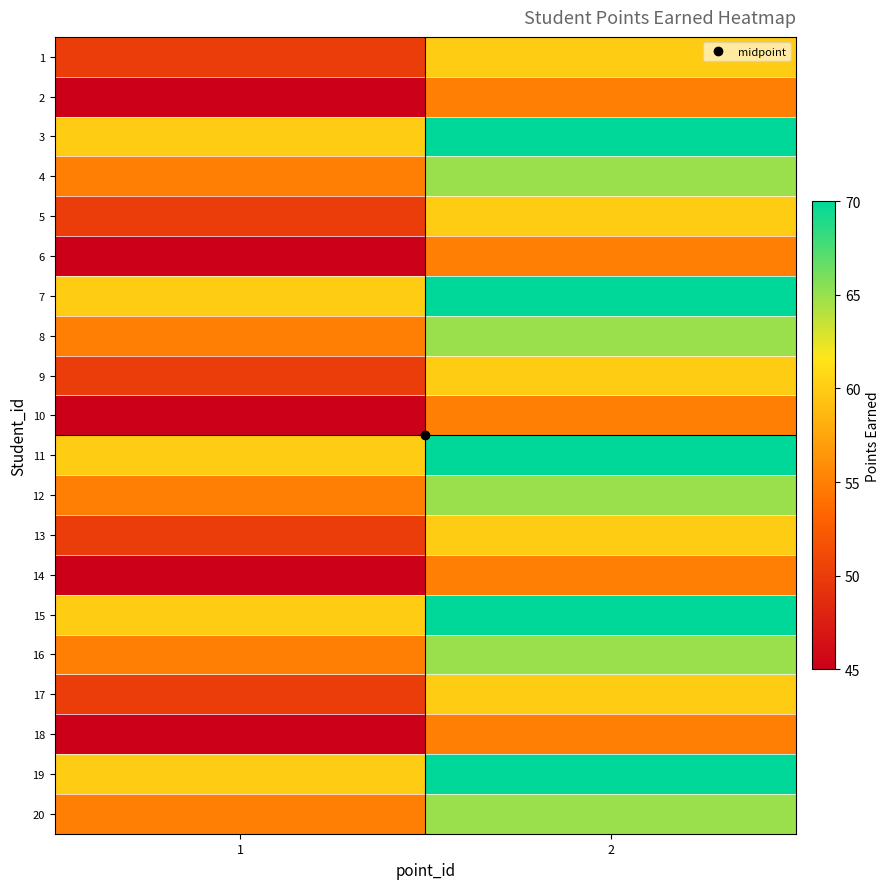

List the series in order of their peak value, lowest first.

2, 6, 10, 14, 18, 1, 5, 9, 13, 17, 4, 8, 12, 16, 20, 3, 7, 11, 15, 19